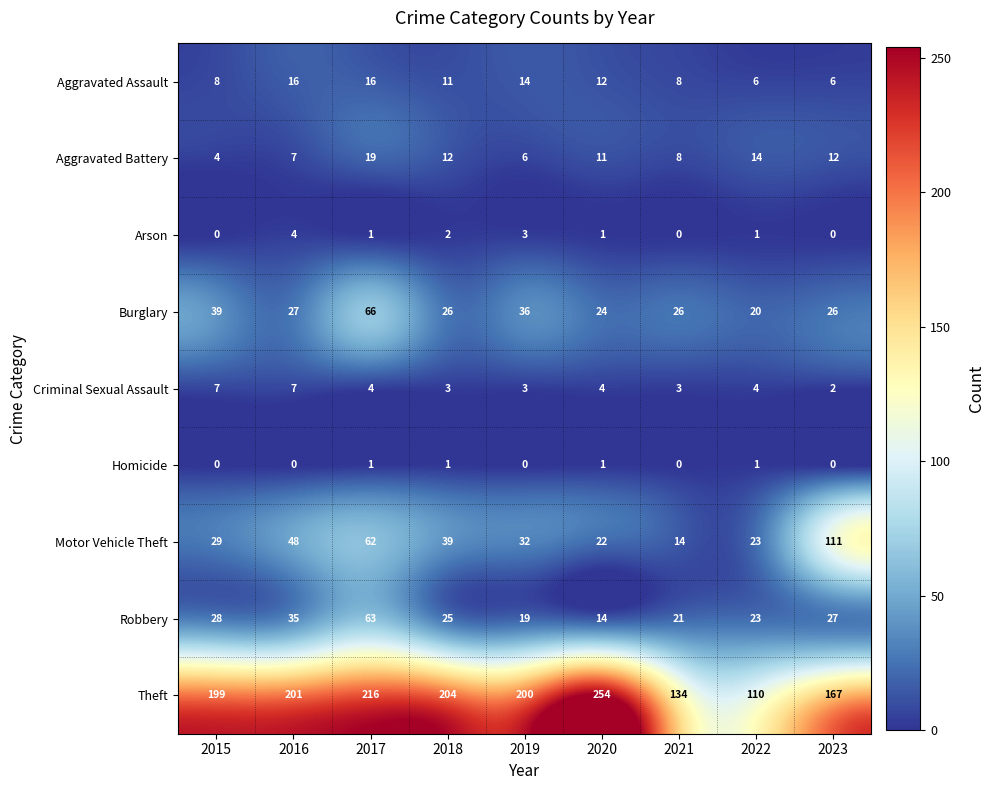

What is the difference between the maximum and minimum values in the Criminal Sexual Assault series?

5